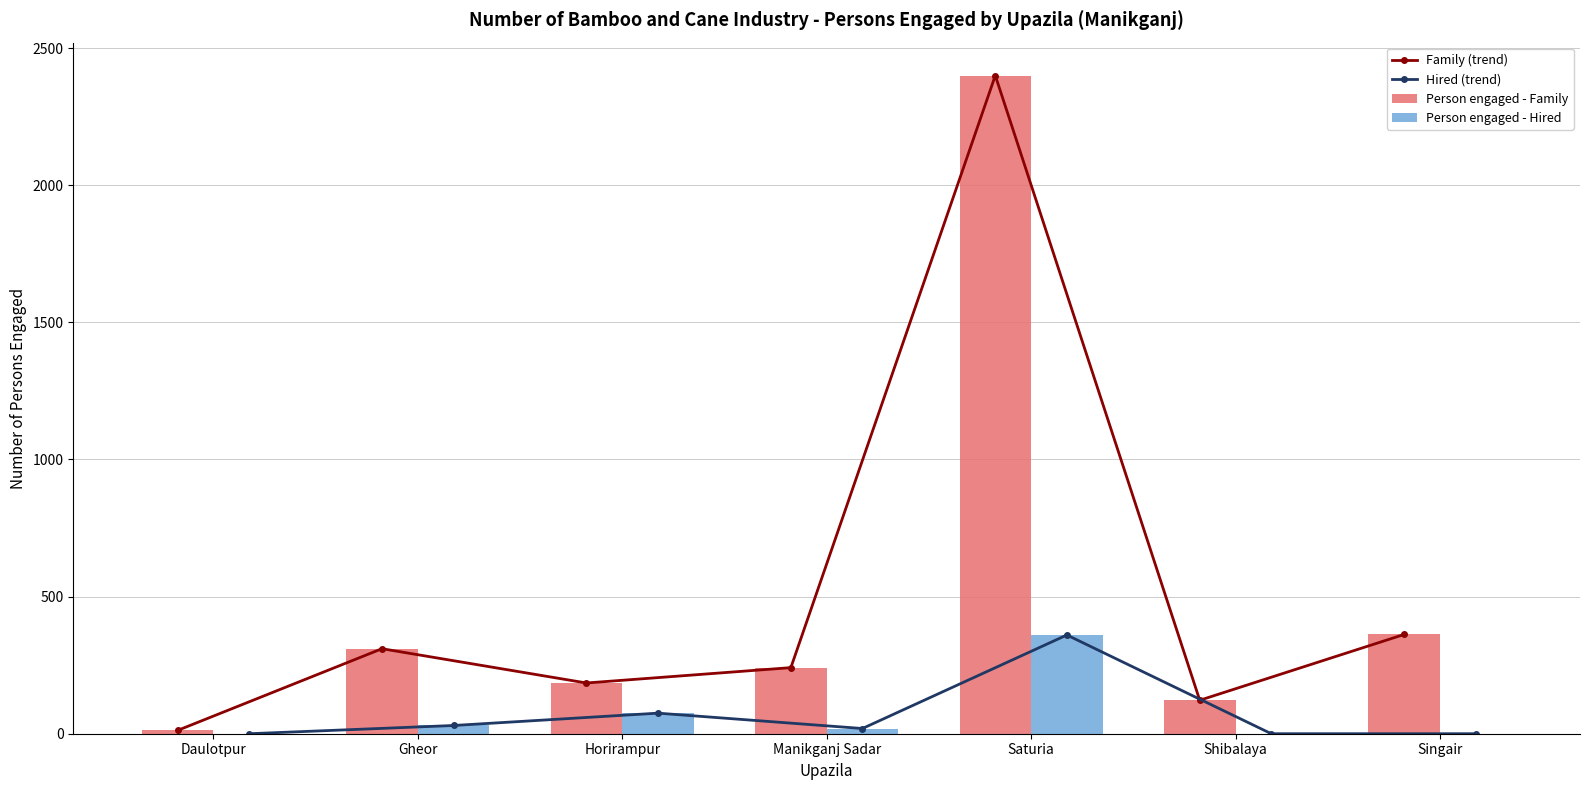

Reading left to right, transcribe all the data shown in this chart.

Family (trend): Daulotpur=12	Gheor=310	Horirampur=185	Manikganj Sadar=241	Saturia=2400	Shibalaya=122	Singair=362
Hired (trend): Daulotpur=0	Gheor=30	Horirampur=75	Manikganj Sadar=19	Saturia=360	Shibalaya=0	Singair=0
Person engaged - Family: Daulotpur=12	Gheor=310	Horirampur=185	Manikganj Sadar=241	Saturia=2400	Shibalaya=122	Singair=362
Person engaged - Hired: Daulotpur=0	Gheor=30	Horirampur=75	Manikganj Sadar=19	Saturia=360	Shibalaya=0	Singair=0